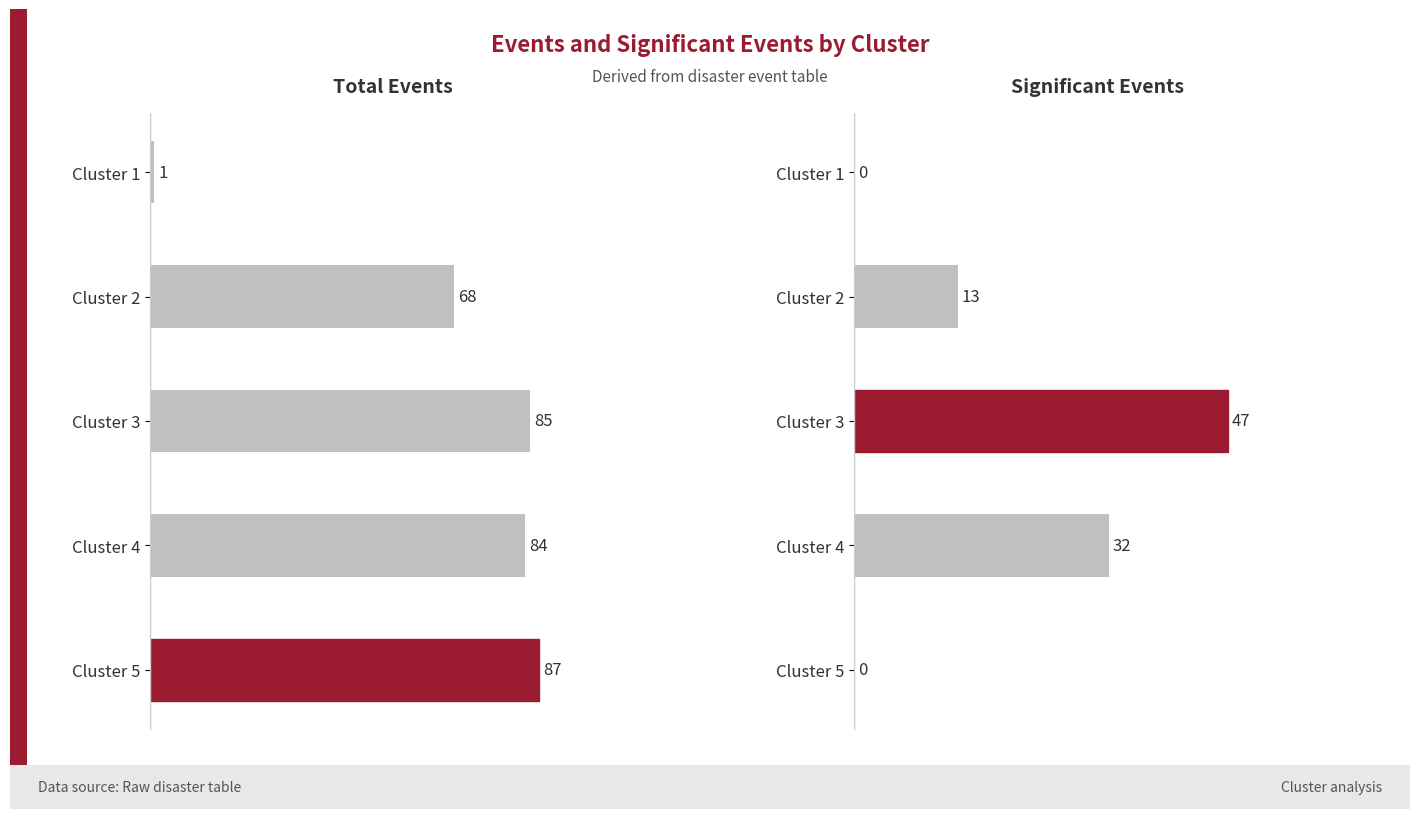

What is the minimum value for Total Events?

1